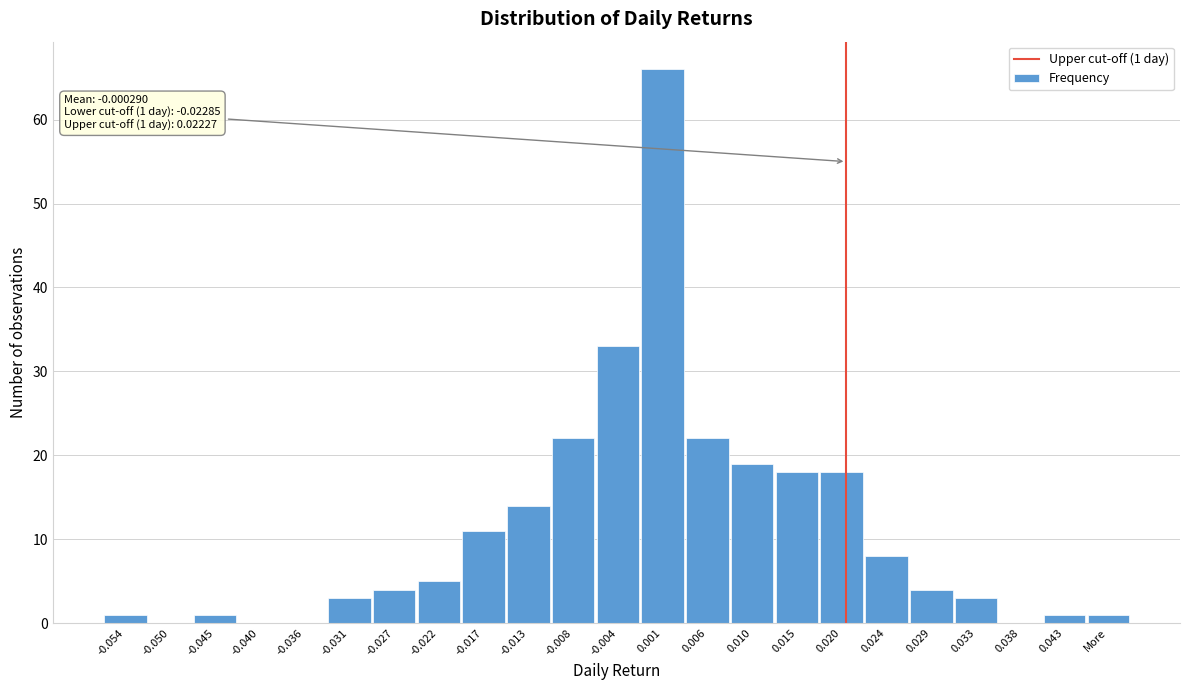

Reading left to right, list all the values displayed in this chart.

-0.054=1	-0.050=0	-0.045=1	-0.040=0	-0.036=0	-0.031=3	-0.027=4	-0.022=5	-0.017=11	-0.013=14	-0.008=22	-0.004=33	0.001=66	0.006=22	0.010=19	0.015=18	0.020=18	0.024=8	0.029=4	0.033=3	0.038=0	0.043=1	More=1